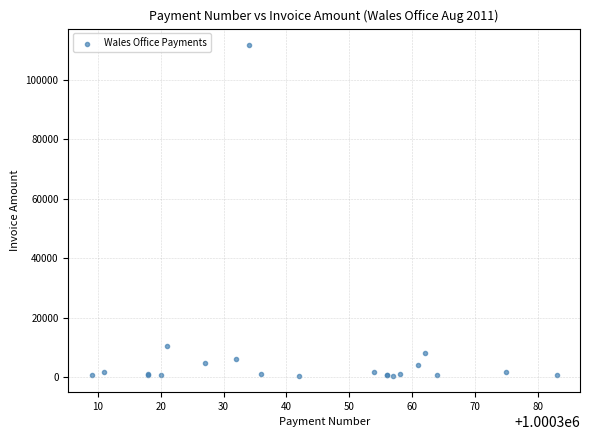

What Y value in the scatter plot is closest to 56071?

10356.5